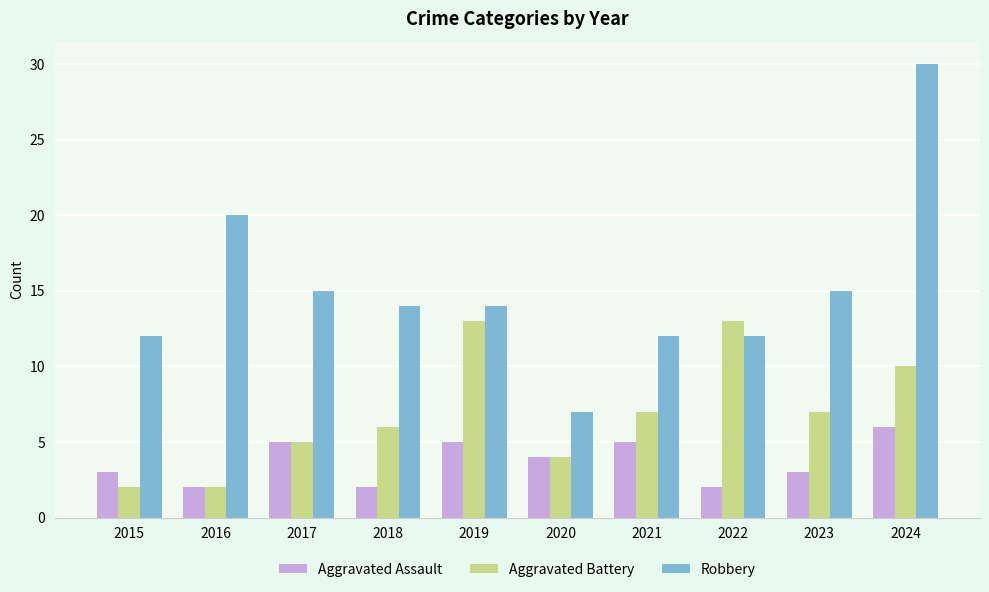

List the series in order of their overall mean, lowest first.

Aggravated Assault, Aggravated Battery, Robbery